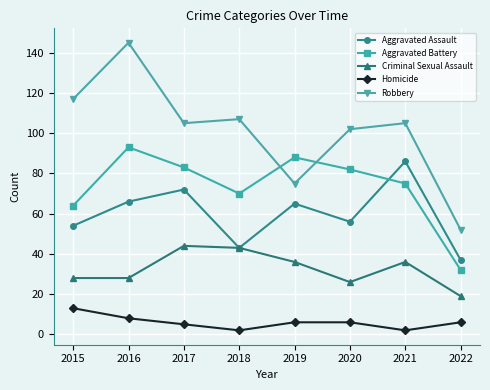

What is the value of the Aggravated Assault point at the 1st from the left?

54